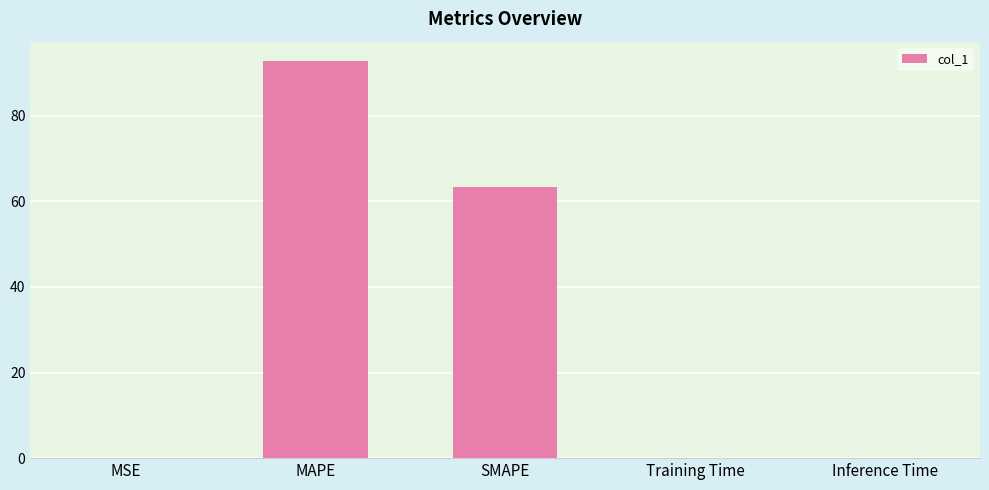

Which category has the highest value across all series?

MAPE